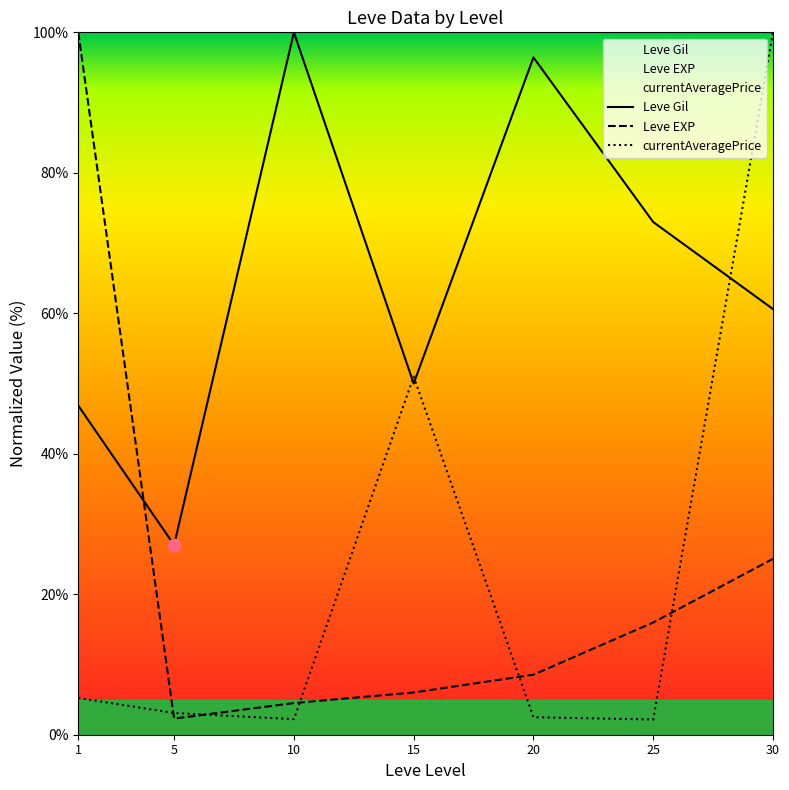

What are all the series names shown in the legend?

Leve Gil, Leve EXP, currentAveragePrice